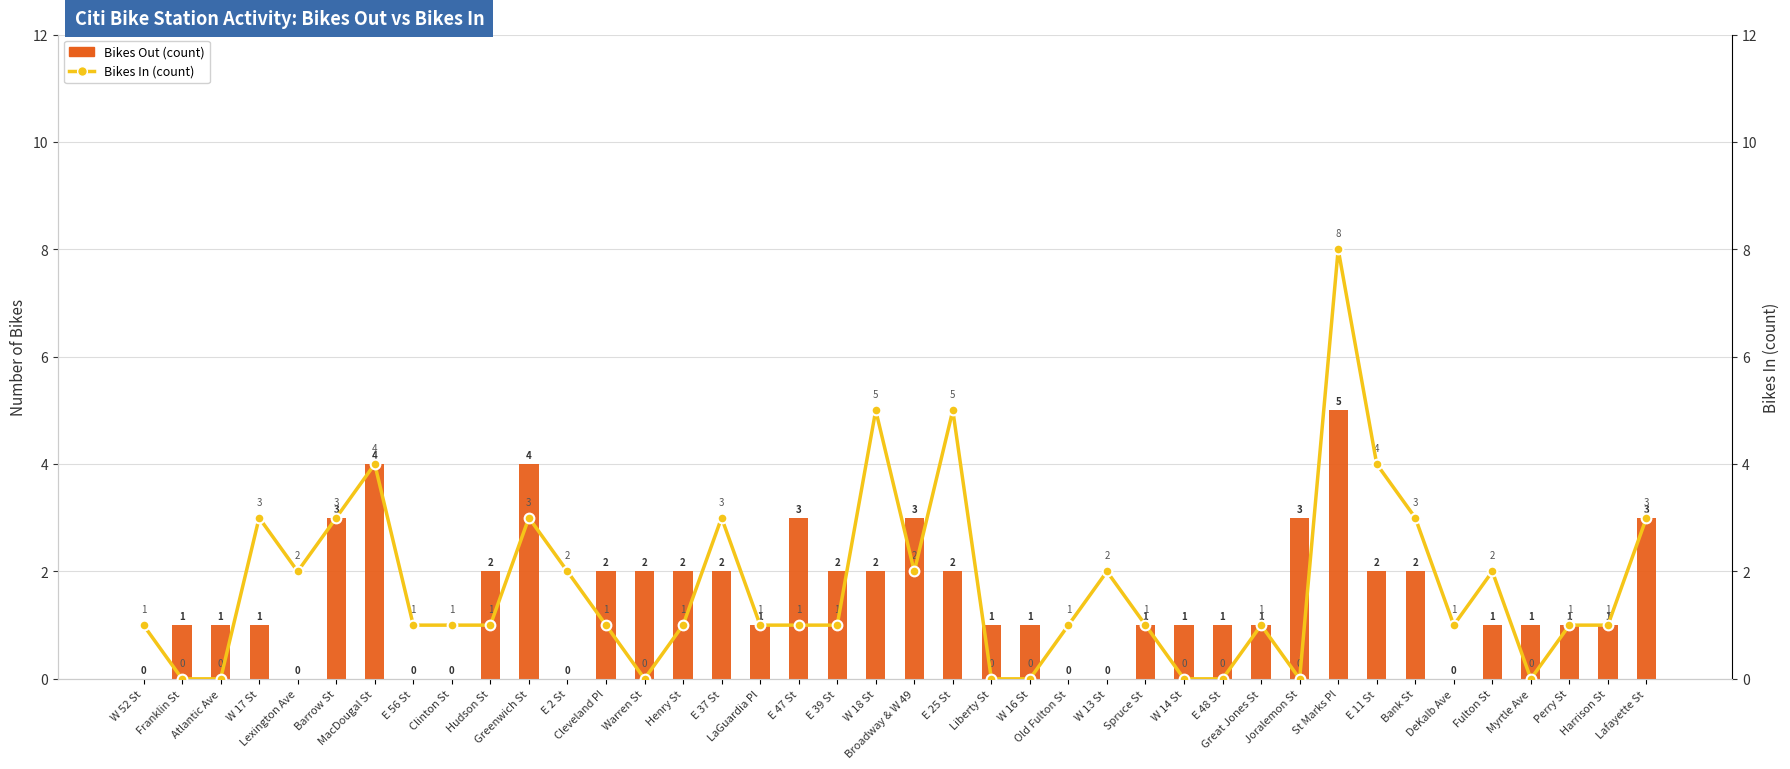

What is the difference between the second highest and minimum values in the Bikes Out (count) series?

4